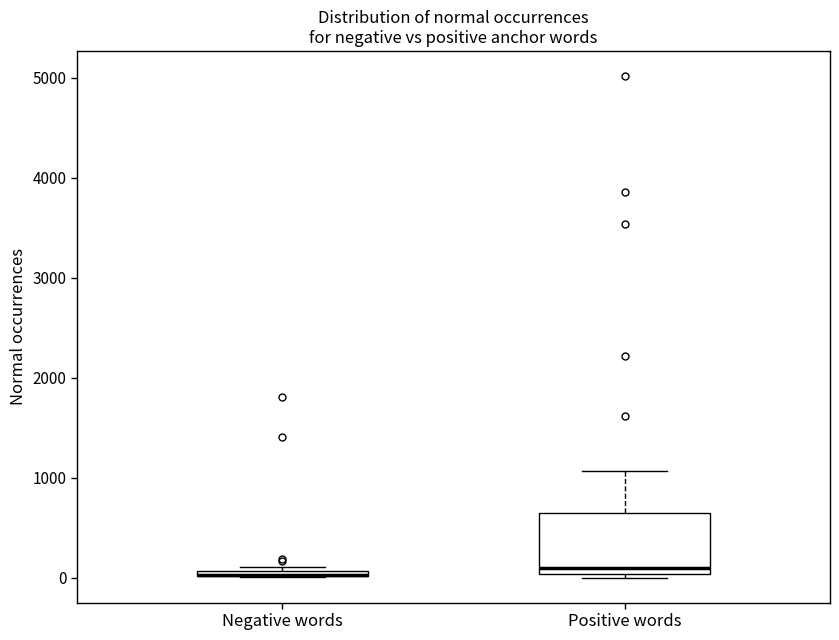

Where is the lower edge of the box for Negative words on the y-axis? The values are not printed on the chart, so give them approximately, as read against the axis.

0